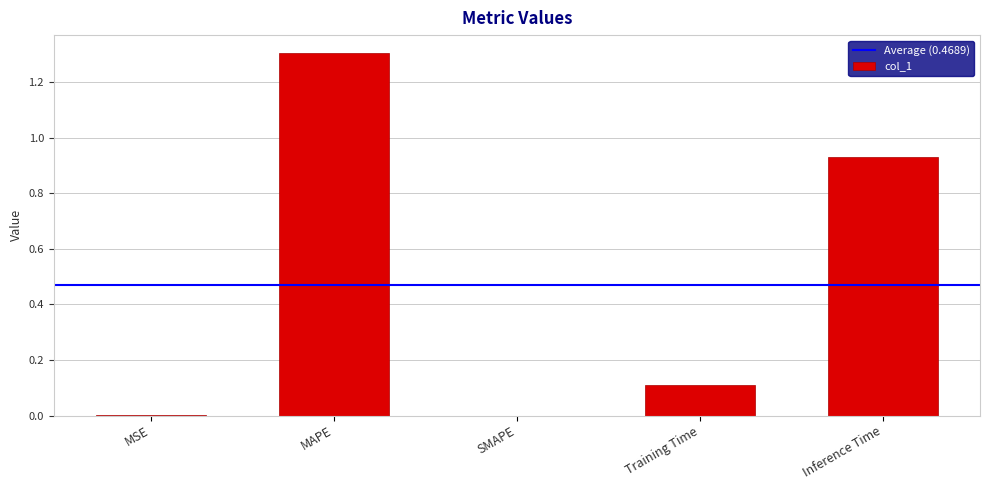

The chart shows a value of -0.7 at SMAPE. True or false?

False